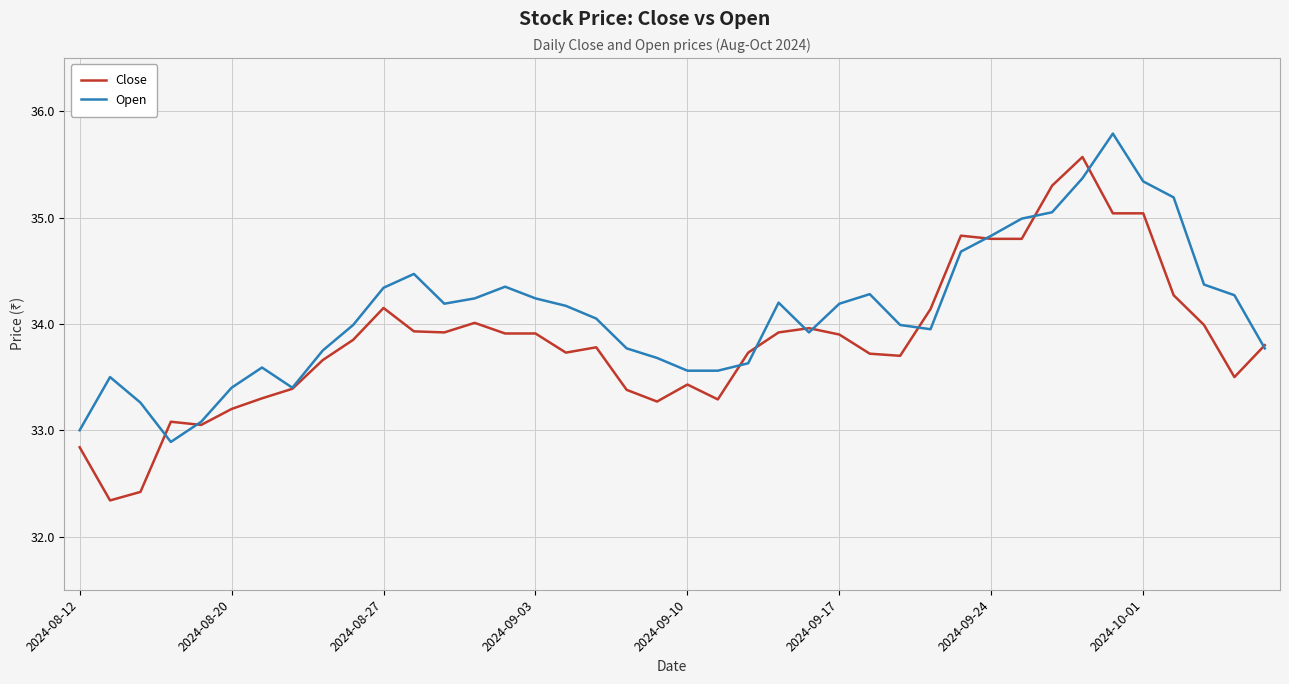

Which series has the largest total across all categories?

Open